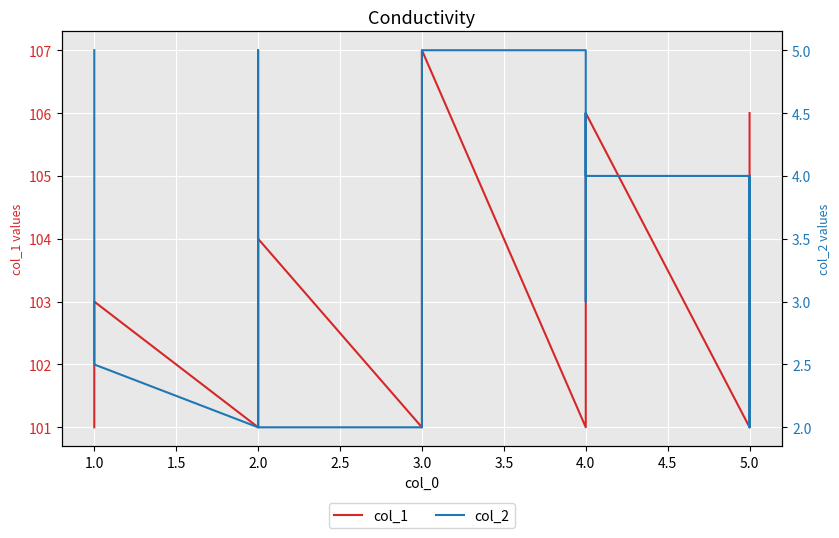

In col_1, how many points are lower than both neighbors (excluding endpoints)?

4